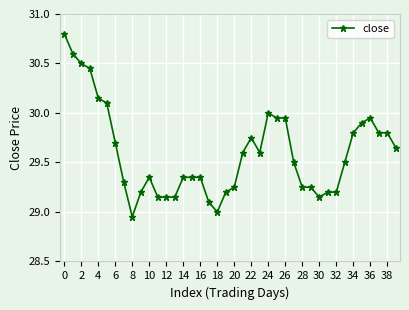

True or false: there are more than 0 points higher than both neighbors.

True